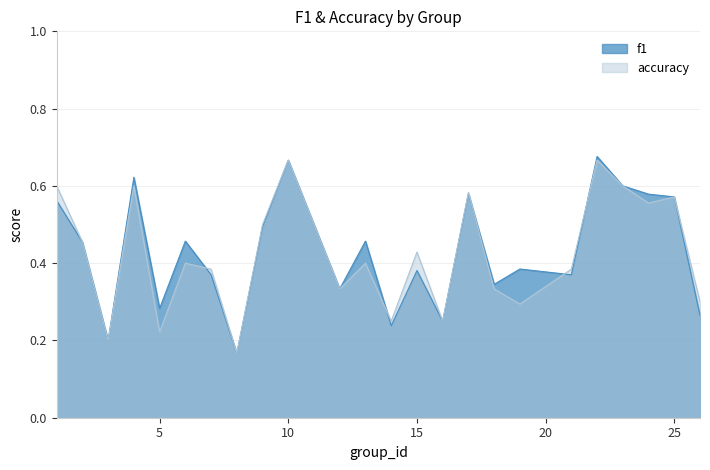

How many accuracy values are between 0 and 1?

24